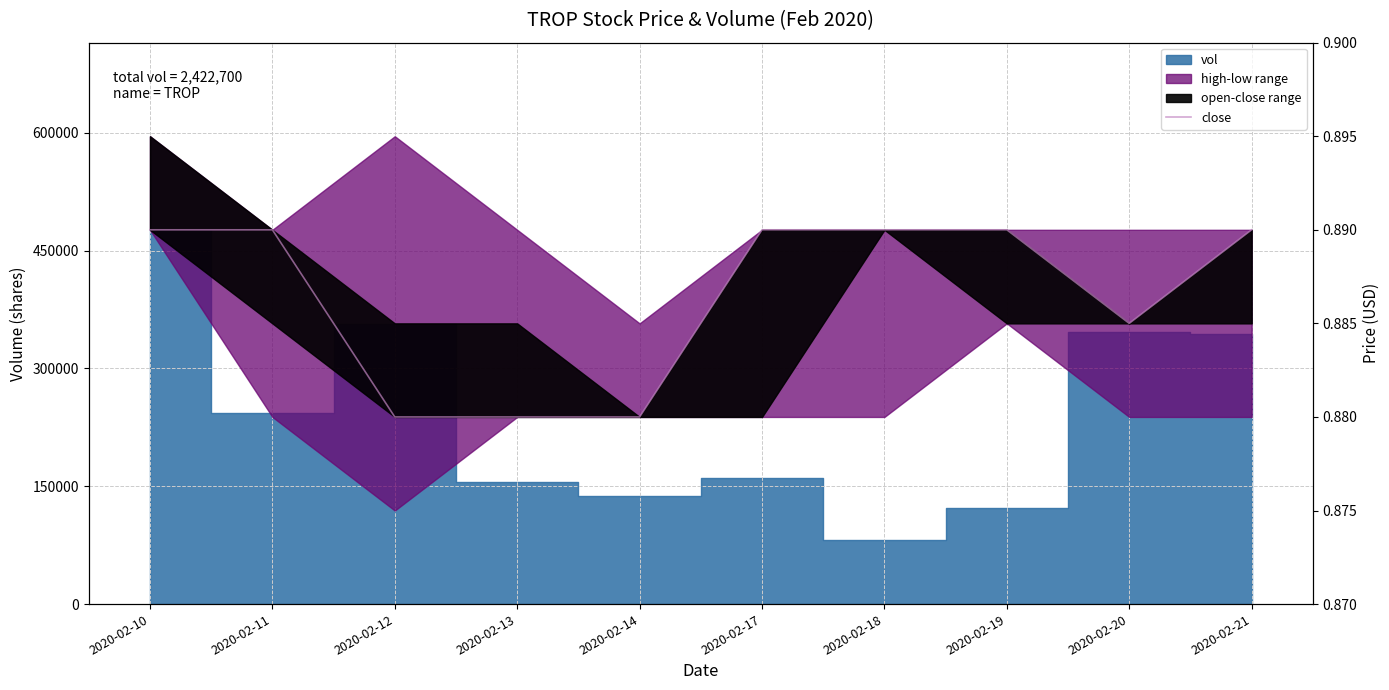

True or false: the data shows 0.9 at 2020-02-20.

True